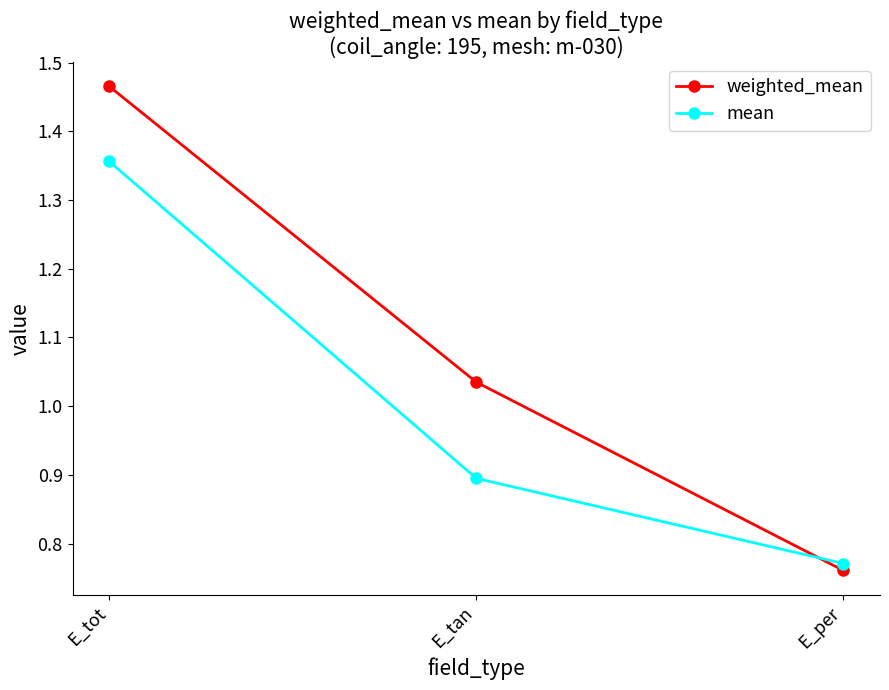

Which category has the highest value in the weighted_mean series?

E_tot